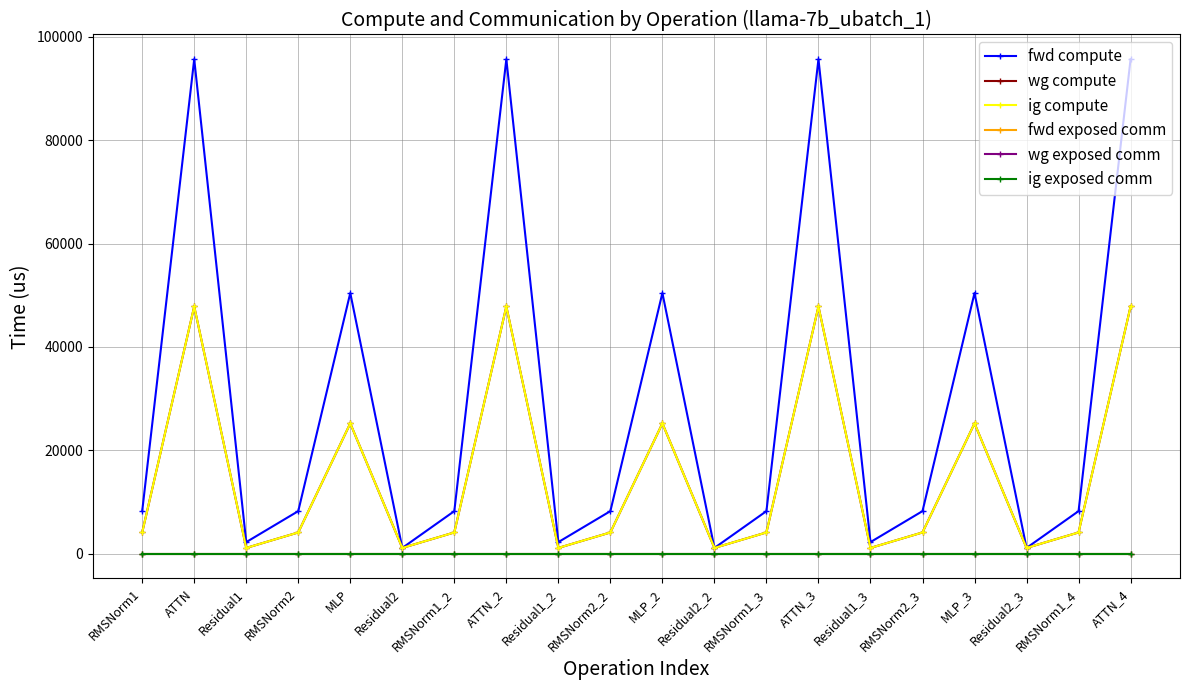

Reading right to left, what are all the values shown in this chart?

fwd compute: ATTN_4=95664.6	RMSNorm1_4=8247.2	Residual2_3=1127.2	MLP_3=50435.7	RMSNorm2_3=8247.2	Residual1_3=2254.4	ATTN_3=95664.6	RMSNorm1_3=8247.2	Residual2_2=1127.2	MLP_2=50435.7	RMSNorm2_2=8247.2	Residual1_2=2254.4	ATTN_2=95664.6	RMSNorm1_2=8247.2	Residual2=1127.2	MLP=50435.7	RMSNorm2=8247.2	Residual1=2254.4	ATTN=95664.6	RMSNorm1=8247.2
wg compute: ATTN_4=47832.3	RMSNorm1_4=4123.6	Residual2_3=1127.2	MLP_3=25217.9	RMSNorm2_3=4123.6	Residual1_3=1127.2	ATTN_3=47832.3	RMSNorm1_3=4123.6	Residual2_2=1127.2	MLP_2=25217.9	RMSNorm2_2=4123.6	Residual1_2=1127.2	ATTN_2=47832.3	RMSNorm1_2=4123.6	Residual2=1127.2	MLP=25217.9	RMSNorm2=4123.6	Residual1=1127.2	ATTN=47832.3	RMSNorm1=4123.6
ig compute: ATTN_4=47832.3	RMSNorm1_4=4123.6	Residual2_3=1127.2	MLP_3=25217.9	RMSNorm2_3=4123.6	Residual1_3=1127.2	ATTN_3=47832.3	RMSNorm1_3=4123.6	Residual2_2=1127.2	MLP_2=25217.9	RMSNorm2_2=4123.6	Residual1_2=1127.2	ATTN_2=47832.3	RMSNorm1_2=4123.6	Residual2=1127.2	MLP=25217.9	RMSNorm2=4123.6	Residual1=1127.2	ATTN=47832.3	RMSNorm1=4123.6
fwd exposed comm: ATTN_4=0.0	RMSNorm1_4=0.0	Residual2_3=0.0	MLP_3=0.0	RMSNorm2_3=0.0	Residual1_3=0.0	ATTN_3=0.0	RMSNorm1_3=0.0	Residual2_2=0.0	MLP_2=0.0	RMSNorm2_2=0.0	Residual1_2=0.0	ATTN_2=0.0	RMSNorm1_2=0.0	Residual2=0.0	MLP=0.0	RMSNorm2=0.0	Residual1=0.0	ATTN=0.0	RMSNorm1=0.0
wg exposed comm: ATTN_4=0.0	RMSNorm1_4=0.0	Residual2_3=0.0	MLP_3=0.0	RMSNorm2_3=0.0	Residual1_3=0.0	ATTN_3=0.0	RMSNorm1_3=0.0	Residual2_2=0.0	MLP_2=0.0	RMSNorm2_2=0.0	Residual1_2=0.0	ATTN_2=0.0	RMSNorm1_2=0.0	Residual2=0.0	MLP=0.0	RMSNorm2=0.0	Residual1=0.0	ATTN=0.0	RMSNorm1=0.0
ig exposed comm: ATTN_4=0.0	RMSNorm1_4=0.0	Residual2_3=0.0	MLP_3=0.0	RMSNorm2_3=0.0	Residual1_3=0.0	ATTN_3=0.0	RMSNorm1_3=0.0	Residual2_2=0.0	MLP_2=0.0	RMSNorm2_2=0.0	Residual1_2=0.0	ATTN_2=0.0	RMSNorm1_2=0.0	Residual2=0.0	MLP=0.0	RMSNorm2=0.0	Residual1=0.0	ATTN=0.0	RMSNorm1=0.0